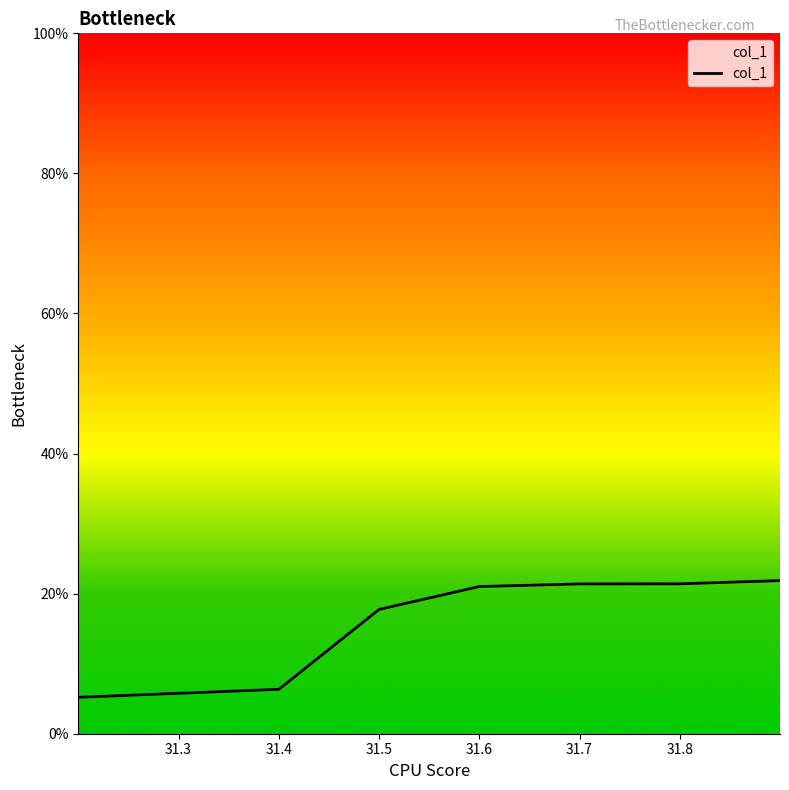

What is the greatest value displayed?

21.9